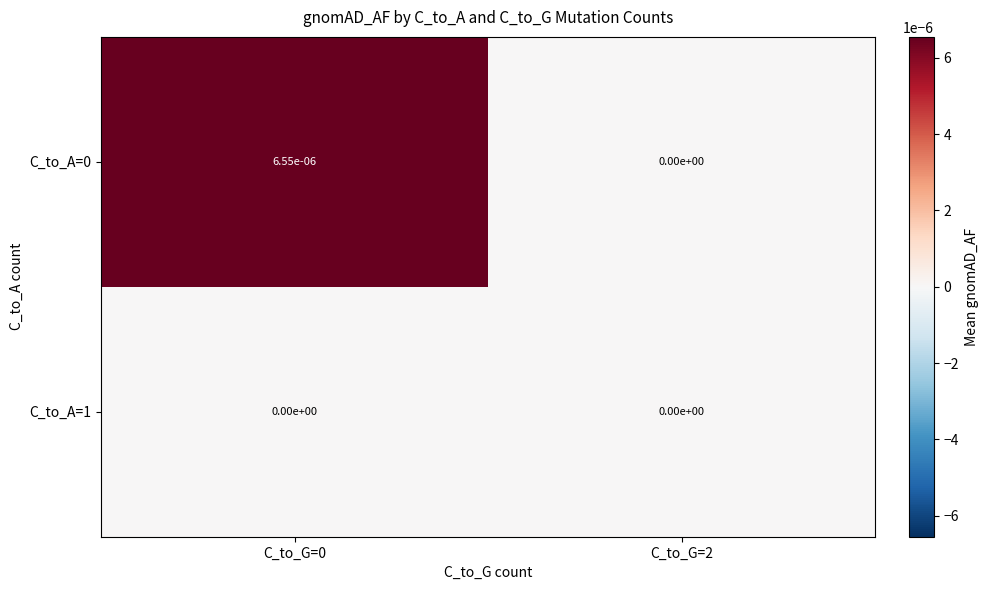

The C_to_A=0 series shows 0.0 at C_to_G=2. True or false?

True